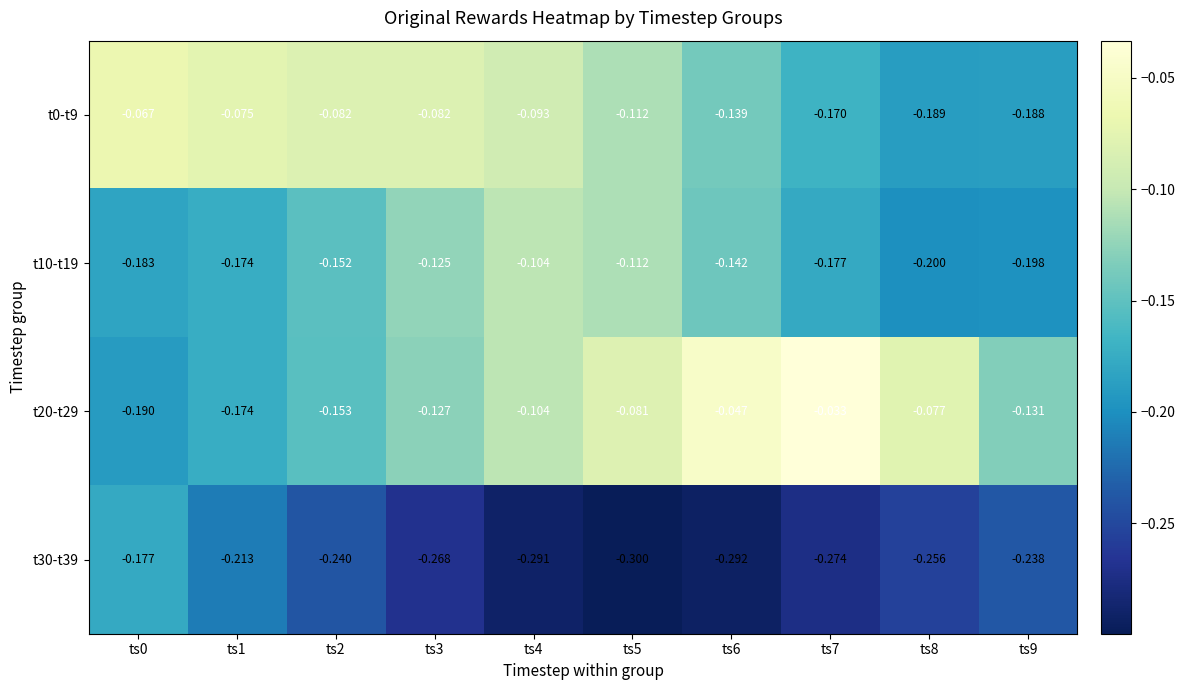

Is the value of t0-t9 at ts2 greater than the value of t20-t29 at ts1?

Yes